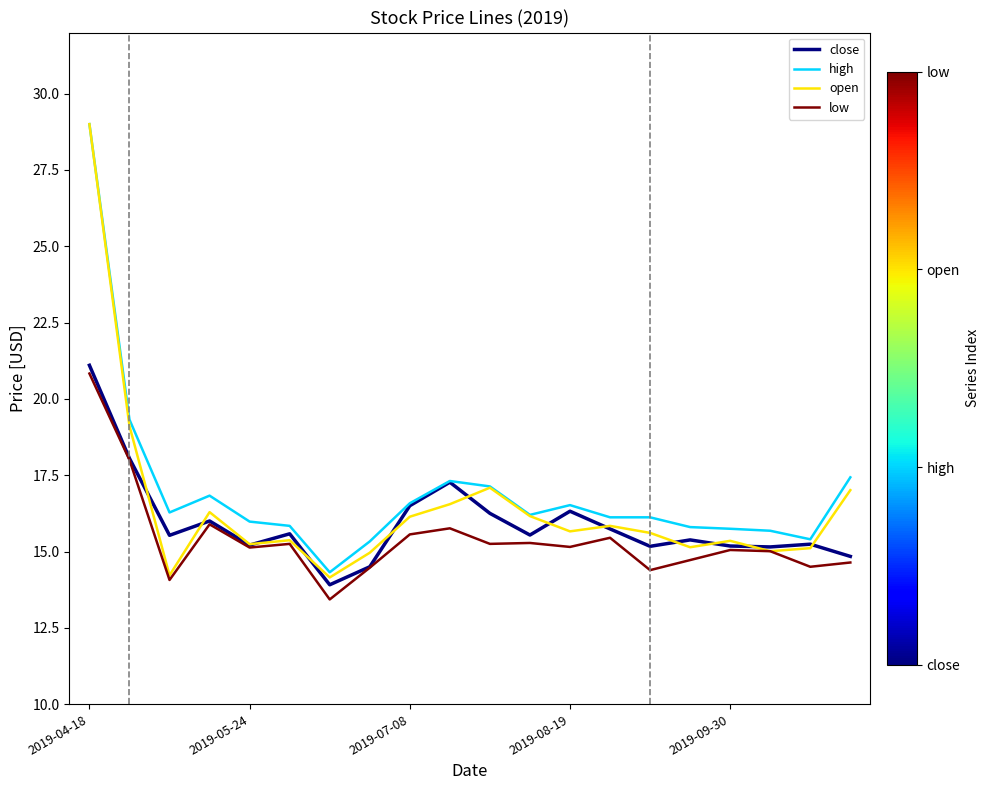

Which series has the largest range (max minus min)?

open